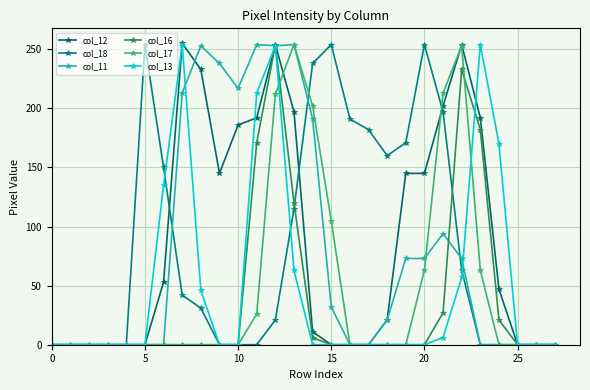

Does the chart display data point markers on the line(s)?

Yes